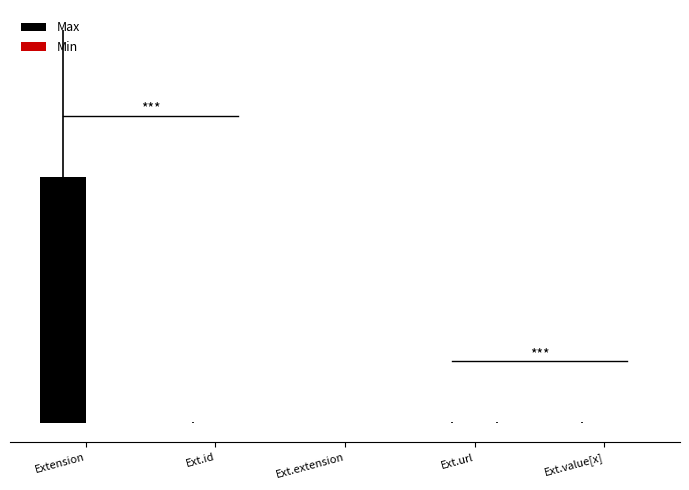

Does the chart contain stacked bars?

No